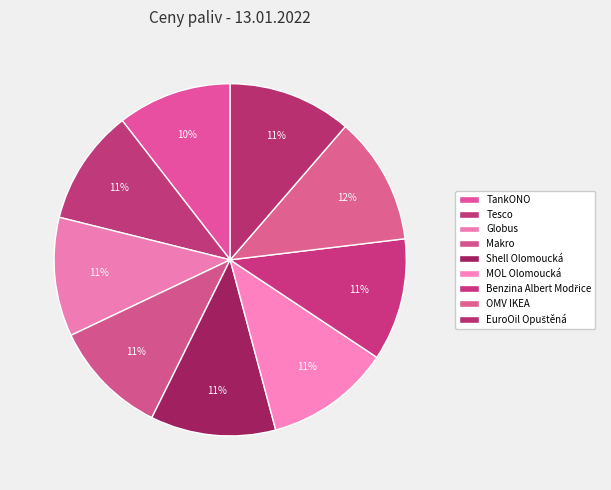

Count the number of slices in the pie.

9